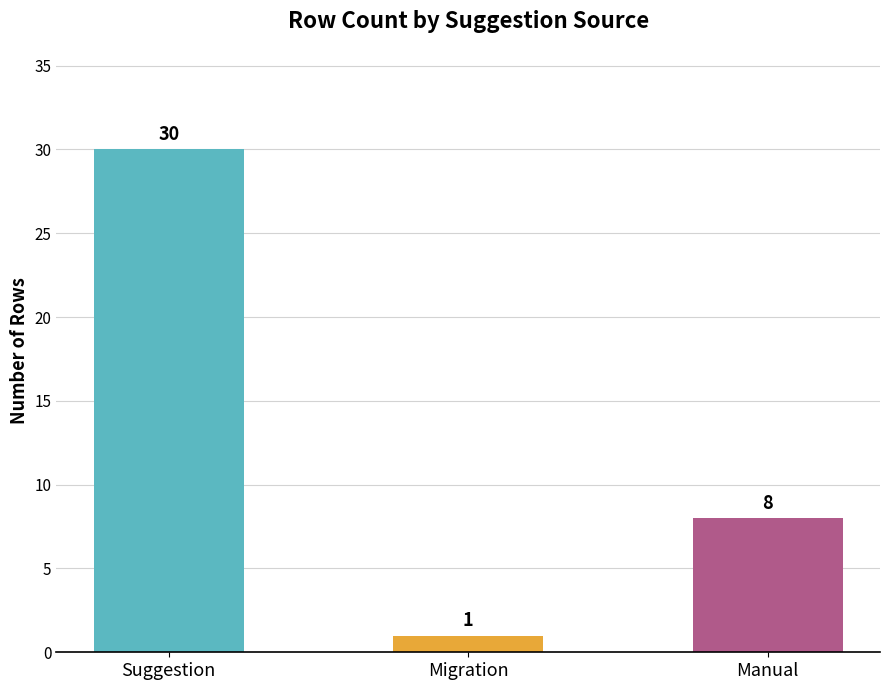

What is the label of the 1st bar from the right?

Manual